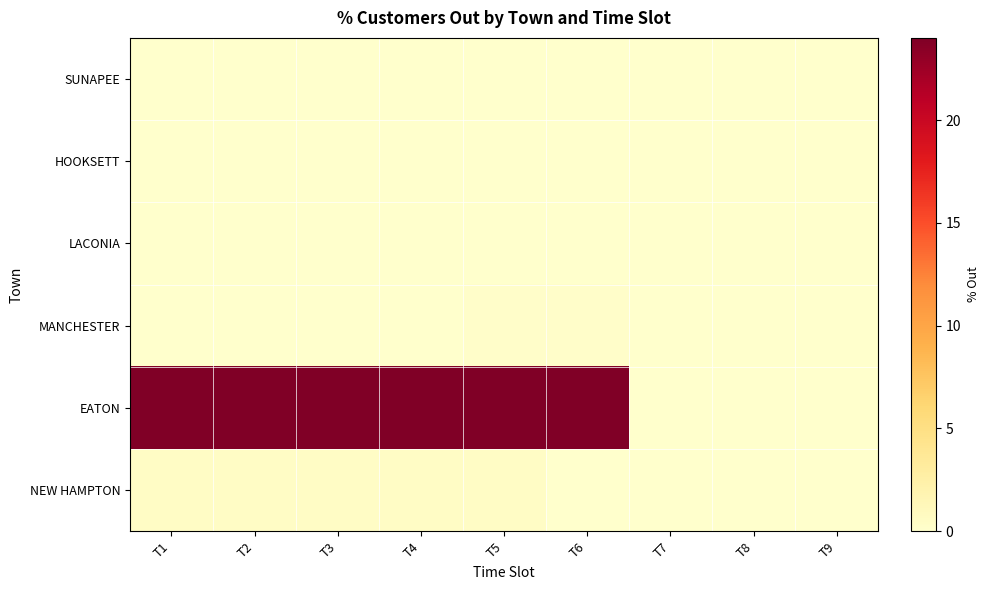

How many data points does each series have?

9